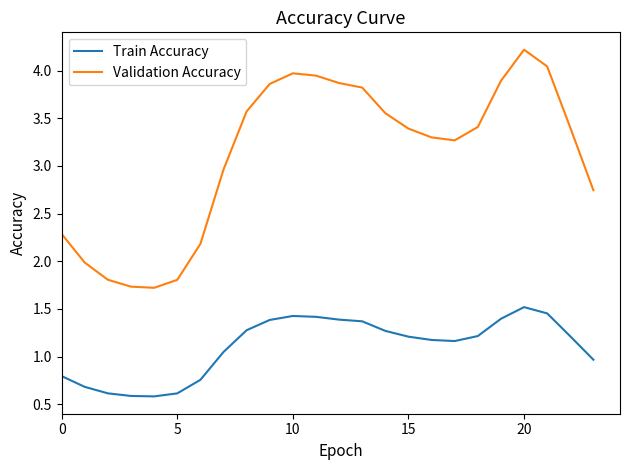

True or false: Validation Accuracy and Train Accuracy intersect in this chart.

False